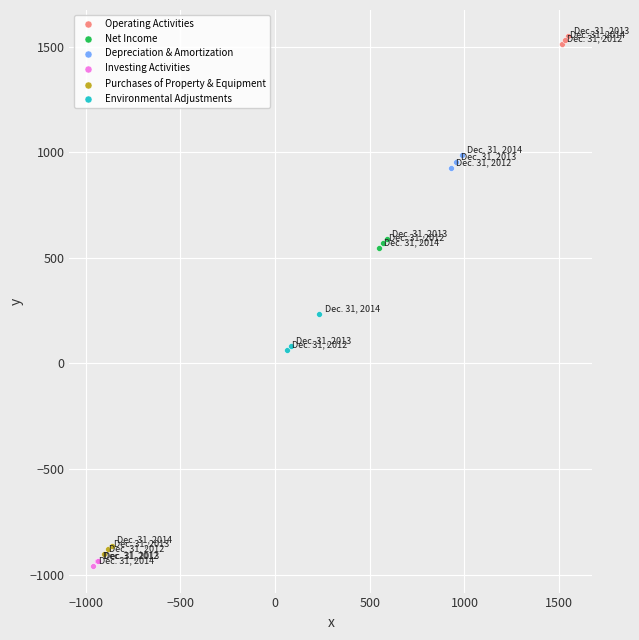

Which series contains the highest Y value?

Operating Activities